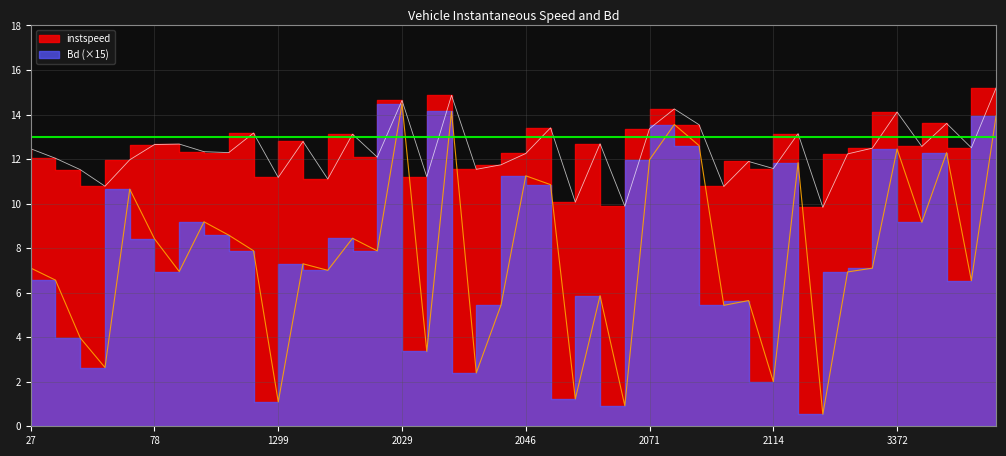

What are all the series names shown in the legend?

instspeed, Bd